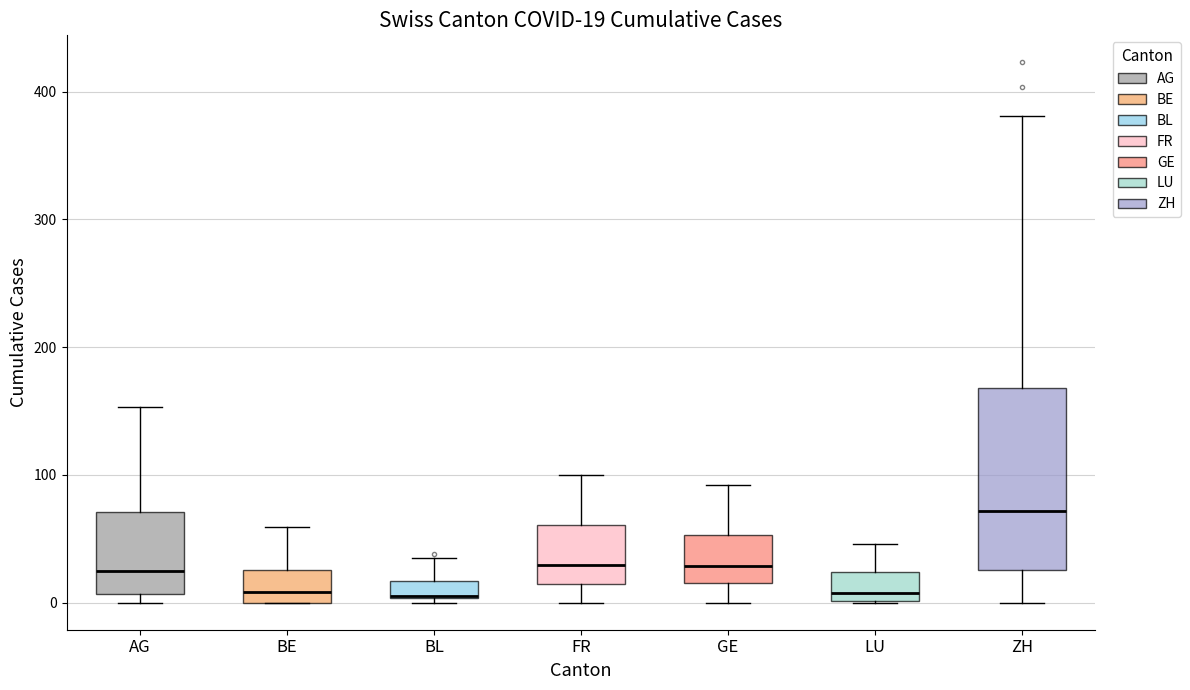

Comparing the boxes themselves (not the whiskers), which one is the tallest?

ZH